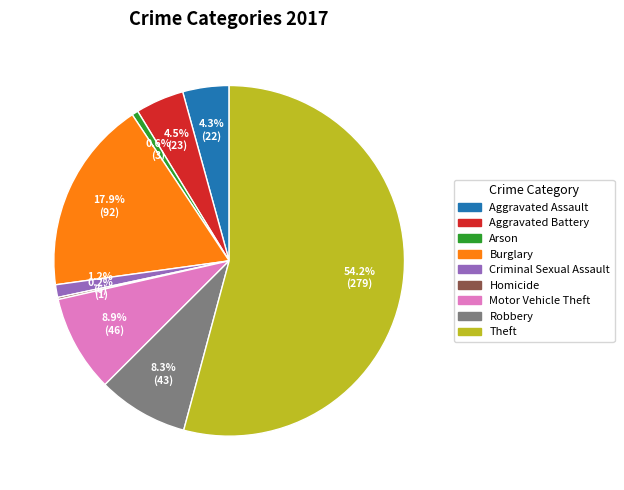

Does Theft account for over 50% of the chart?

Yes